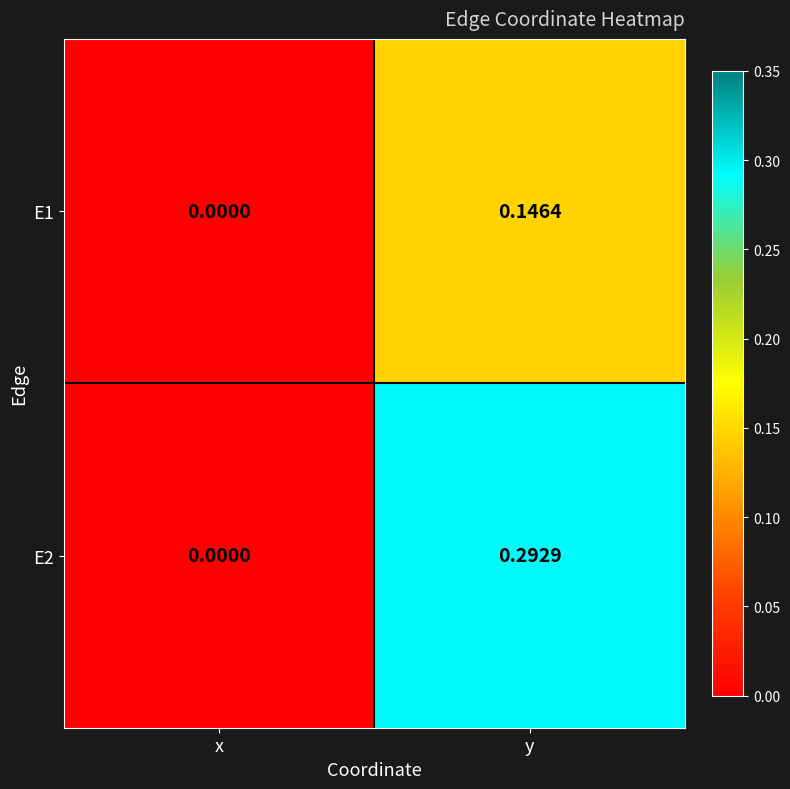

Rank the series at y from lowest to highest value.

E1, E2